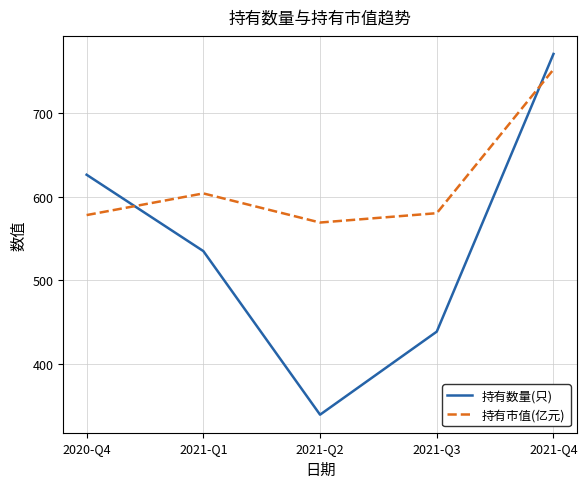

What is the difference between the maximum and second lowest values in the 持有数量(只) series?

331.0